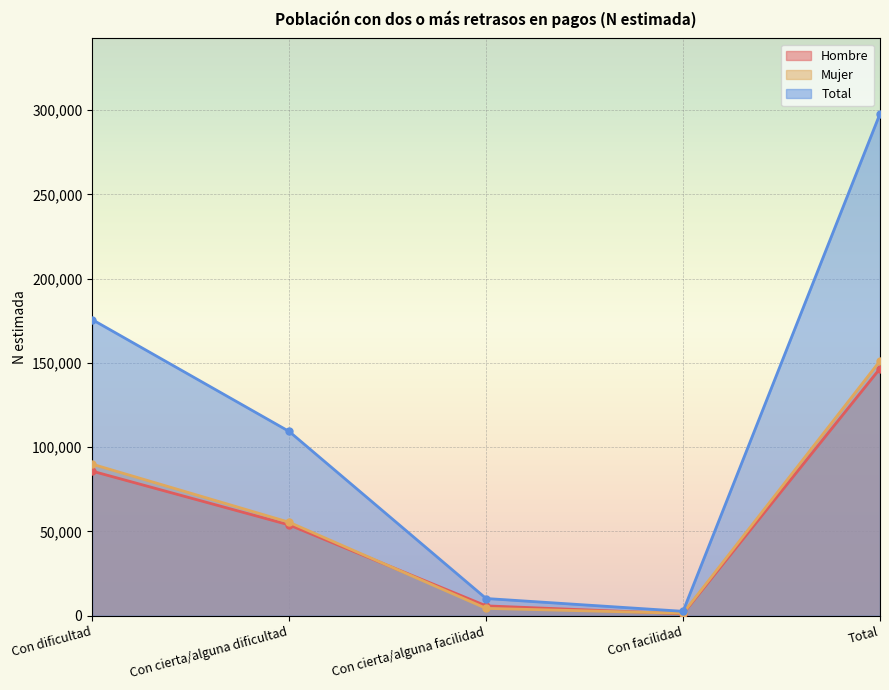

What is the label of the 3rd point from the right?

Con cierta/alguna facilidad